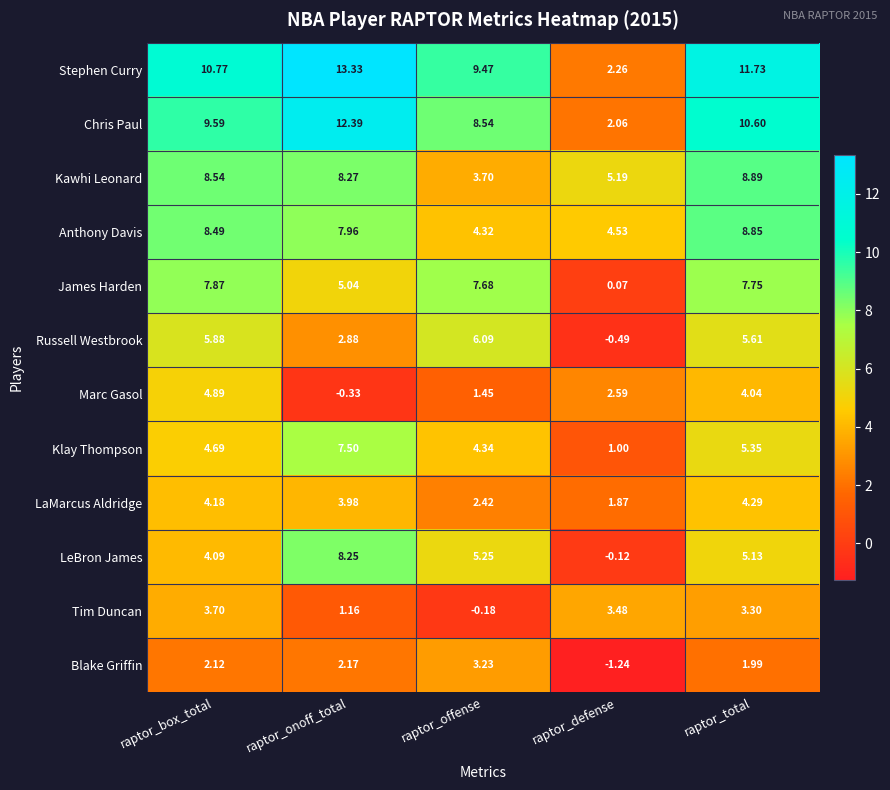

List the series in order of their peak value, highest first.

Stephen Curry, Chris Paul, Kawhi Leonard, Anthony Davis, LeBron James, James Harden, Klay Thompson, Russell Westbrook, Marc Gasol, LaMarcus Aldridge, Tim Duncan, Blake Griffin